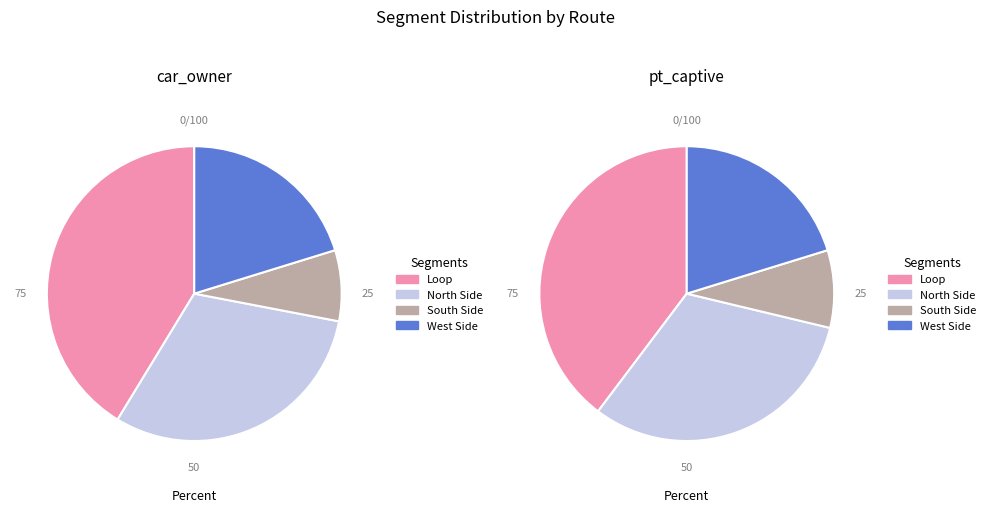

Does 10 represent more than half of the total?

No